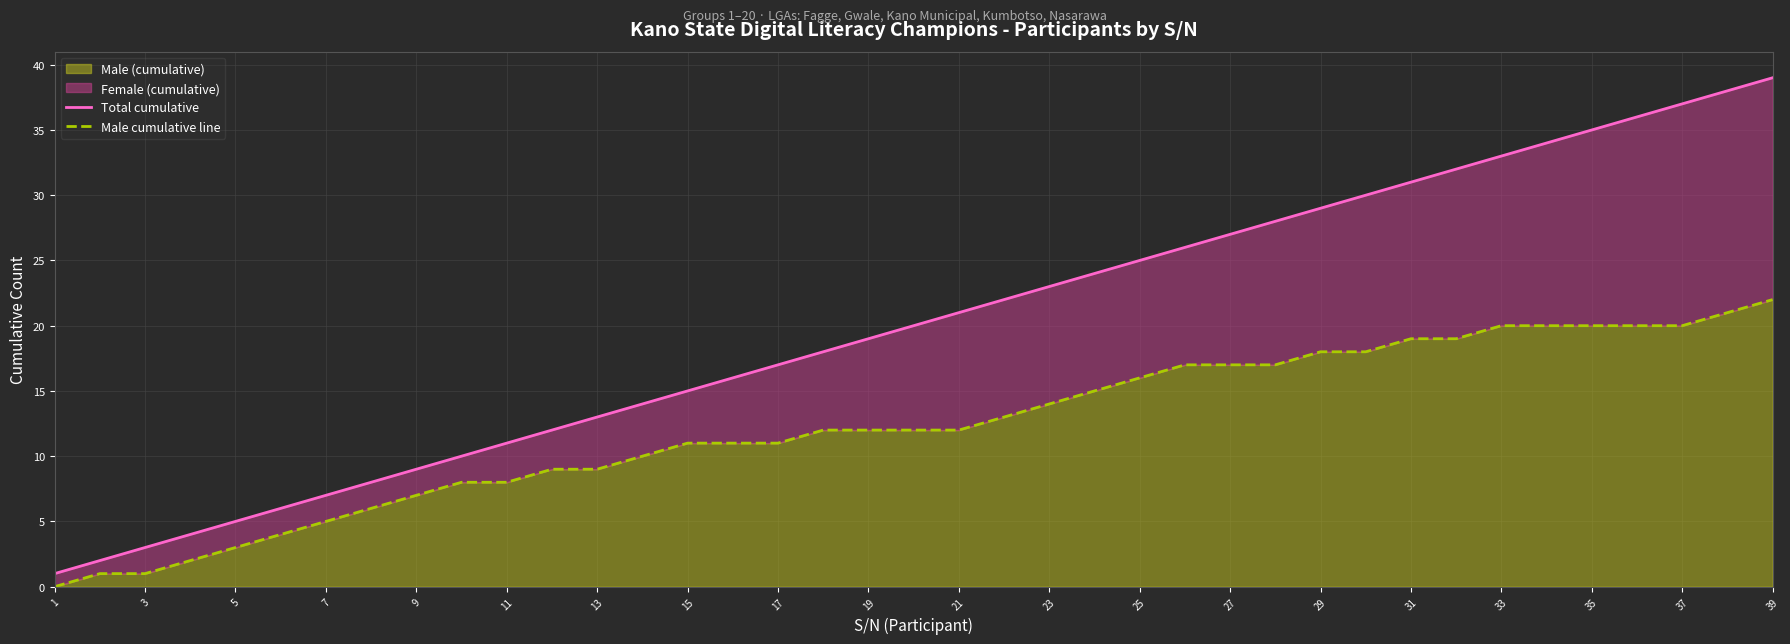

The Male (cumulative) series shows 25 at 23. True or false?

False